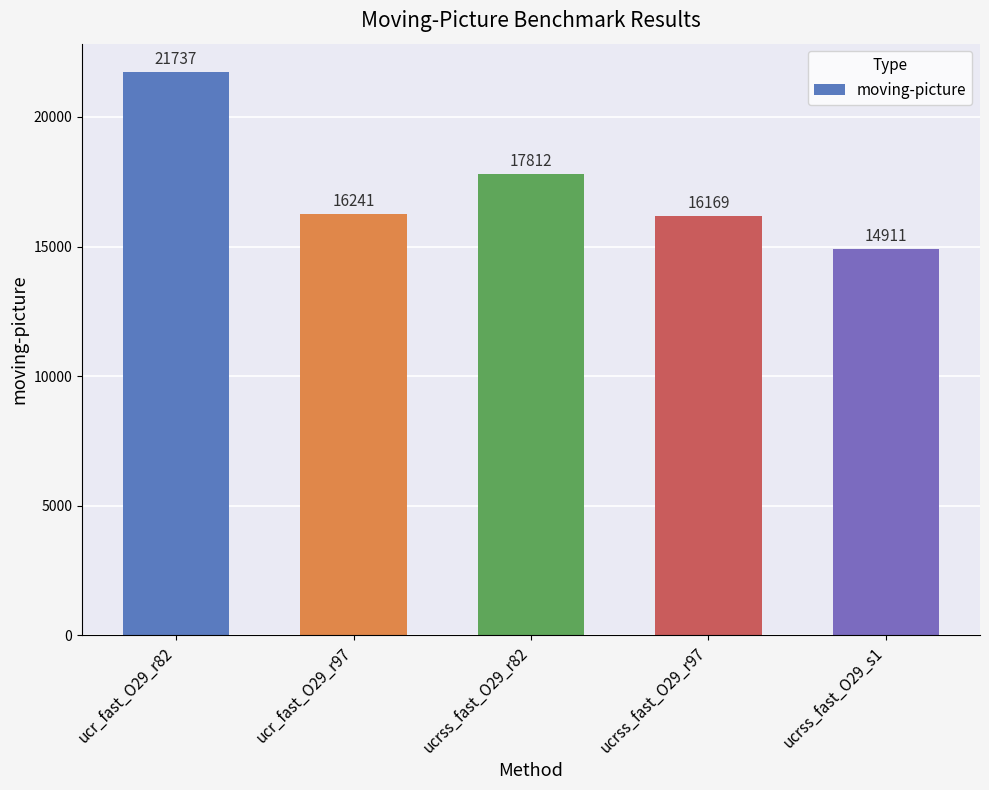

What is the value of the 2nd bar from the left?

16241